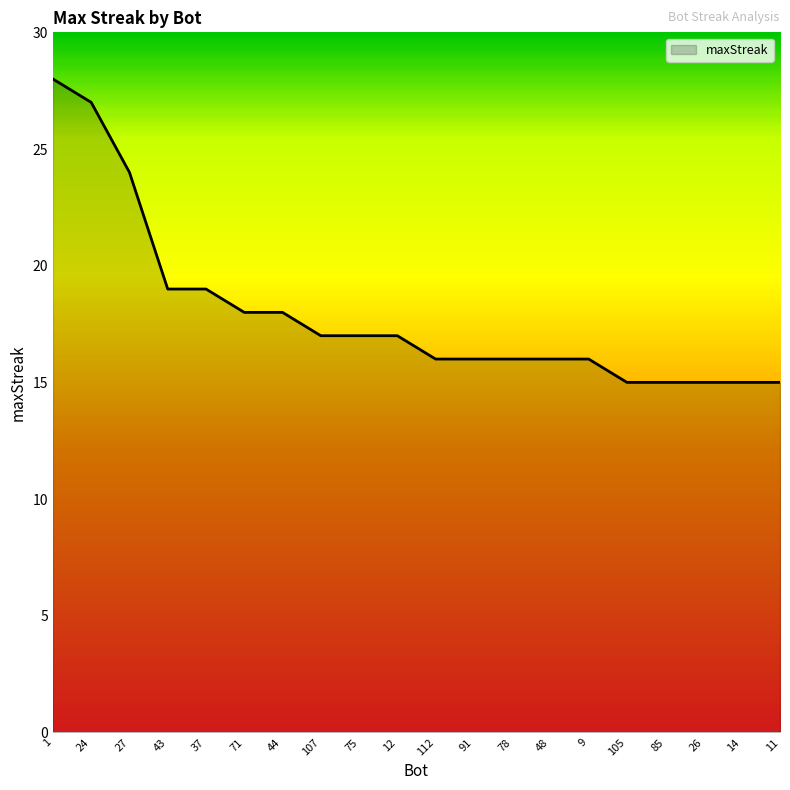

The value at 9 is 16. True or false?

True